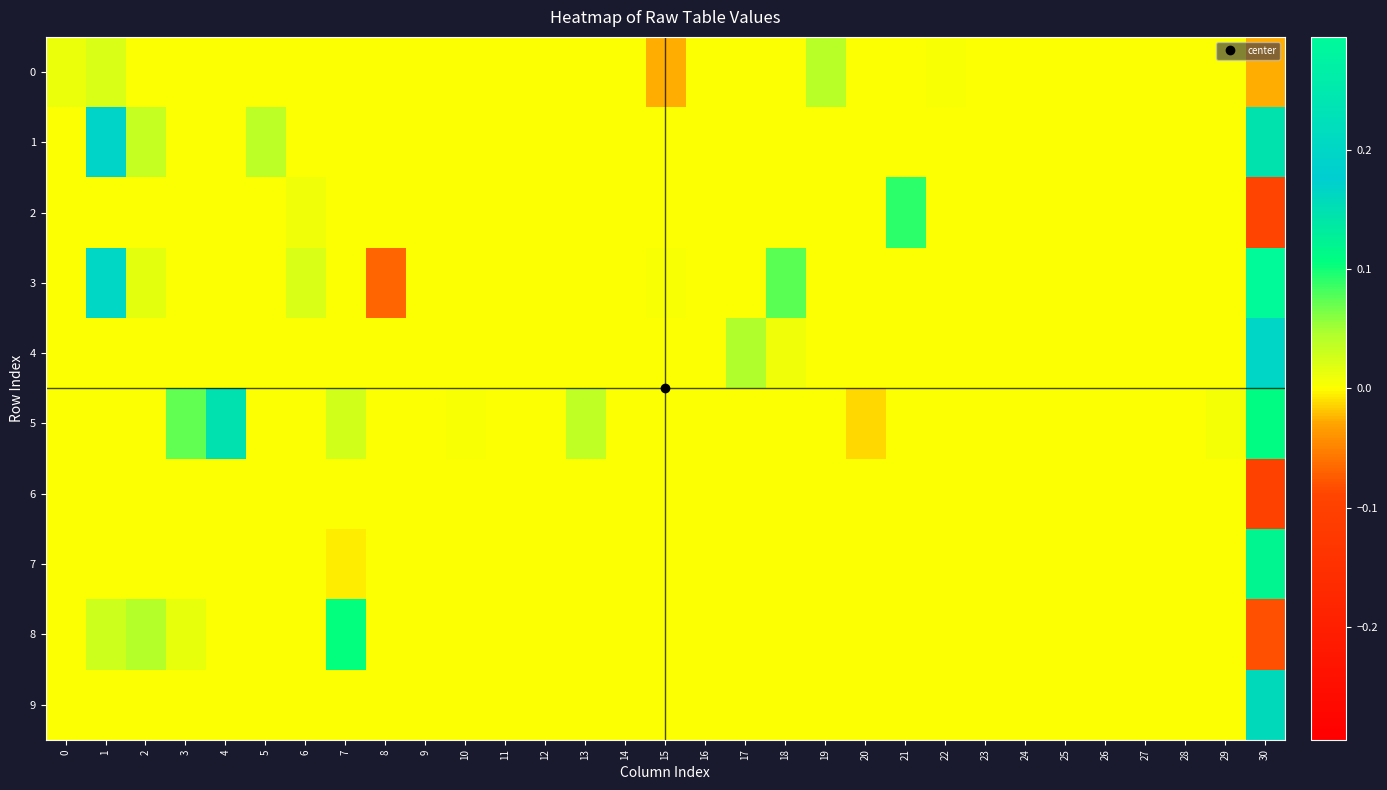

What is the greatest value displayed?

0.3